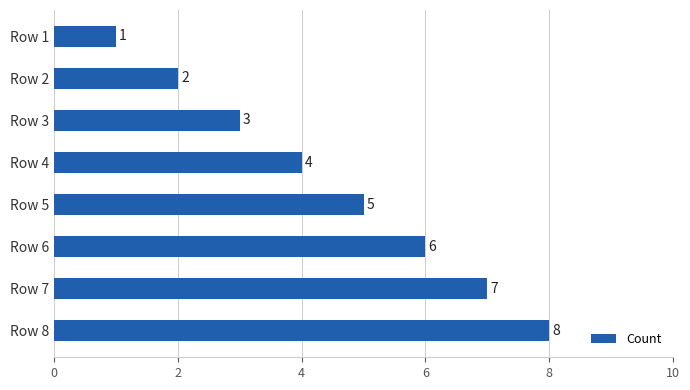

What is the difference between the maximum and minimum values?

7